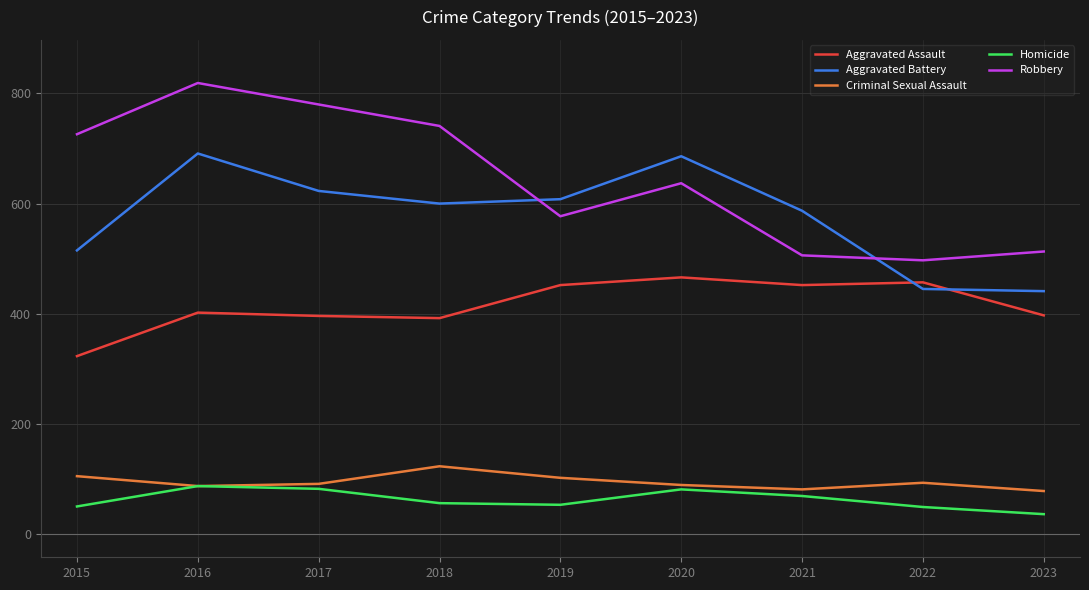

True or false: Aggravated Battery and Criminal Sexual Assault cross at least once.

False